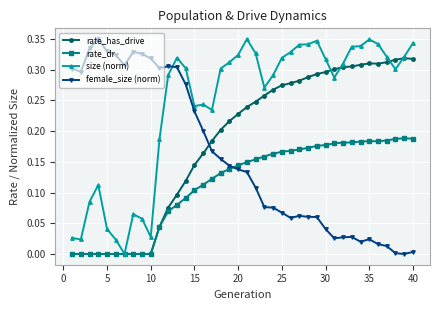

Which series has the largest total across all categories?

size (norm)